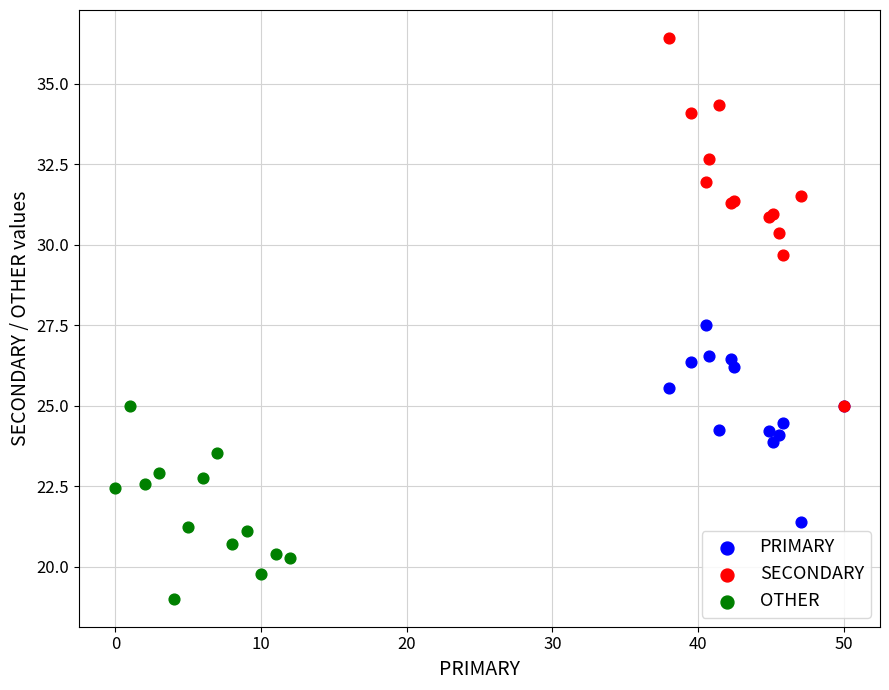

What are all the series names shown in the legend?

PRIMARY, SECONDARY, OTHER